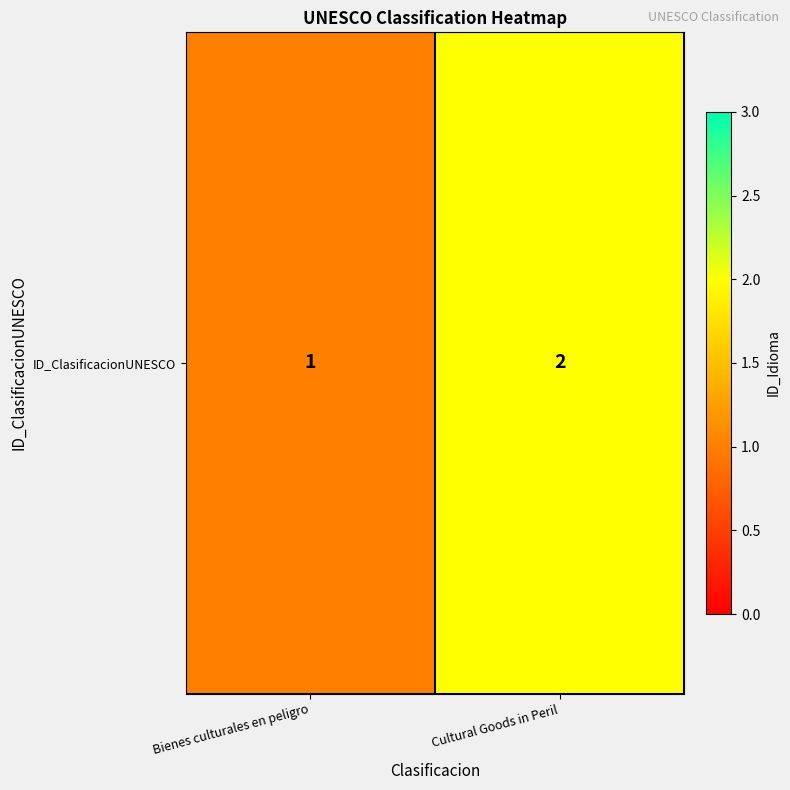

What is the ratio of the value at Cultural Goods in Peril to the value at Bienes culturales en peligro?

2.0